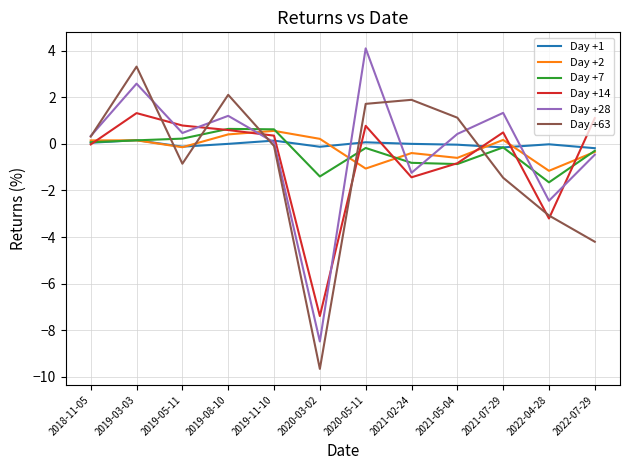

Is it true that Day +28 equals -0.5 at 2022-07-29?

True